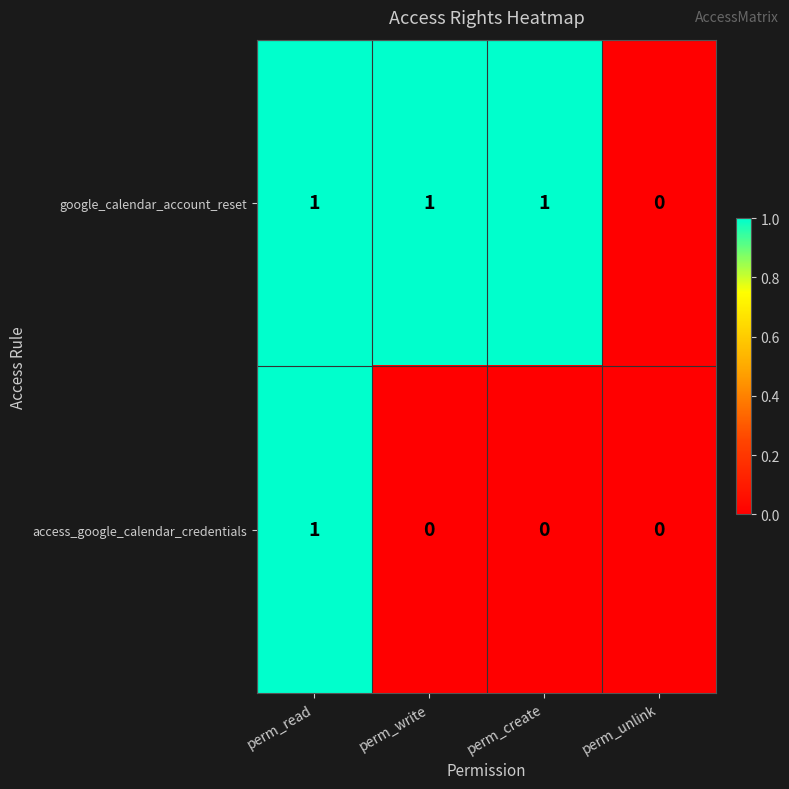

List the series in order of their overall mean, highest first.

google_calendar_account_reset, access_google_calendar_credentials